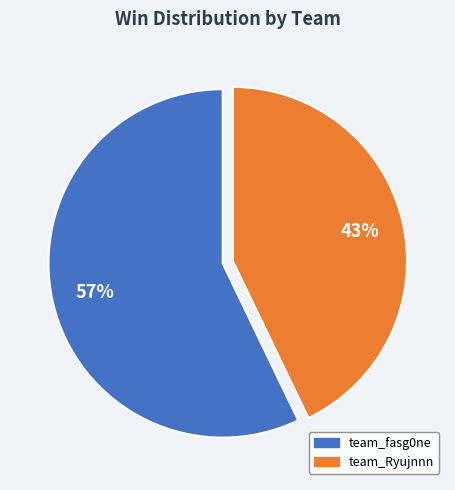

Combined, do team_Ryujnnn and team_fasg0ne account for over 50%?

Yes